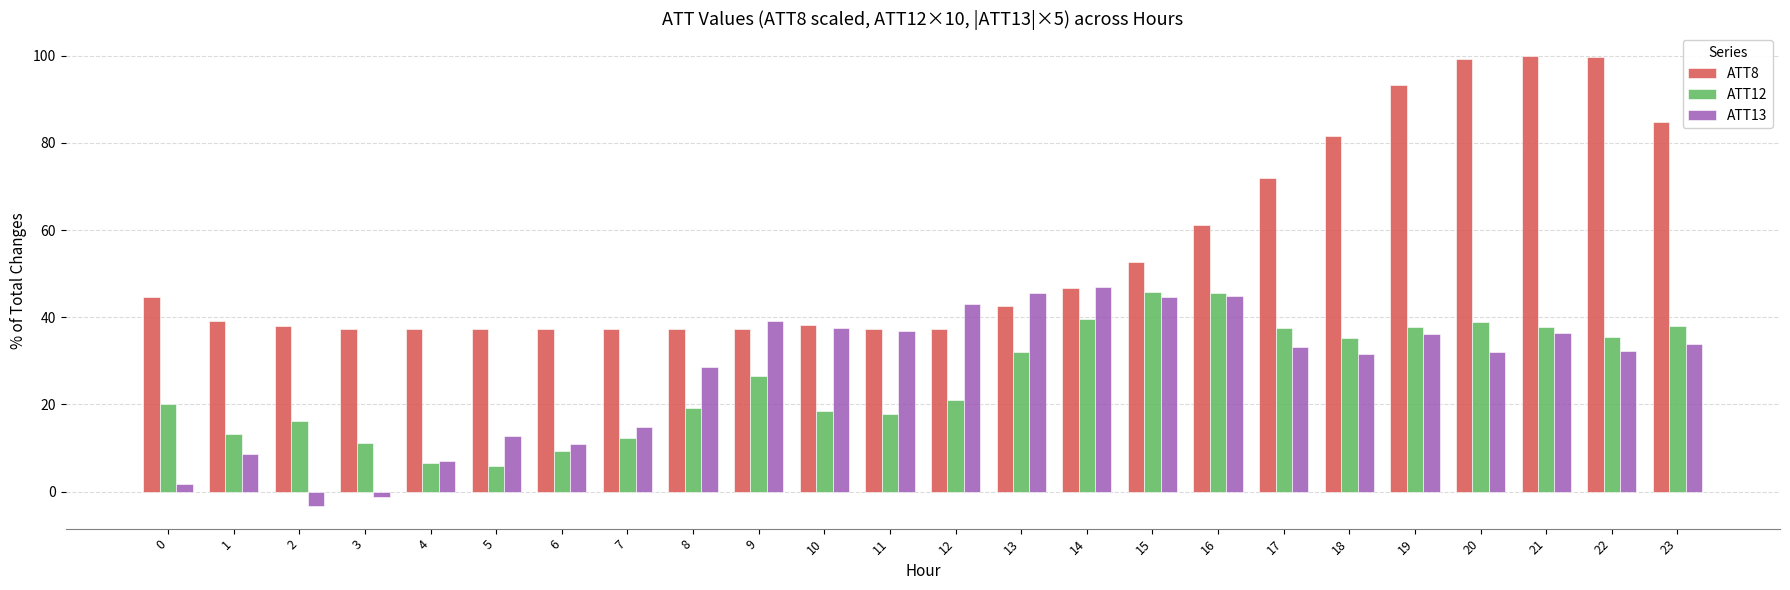

True or false: ATT12 has a value of 19.1 at 8.

True